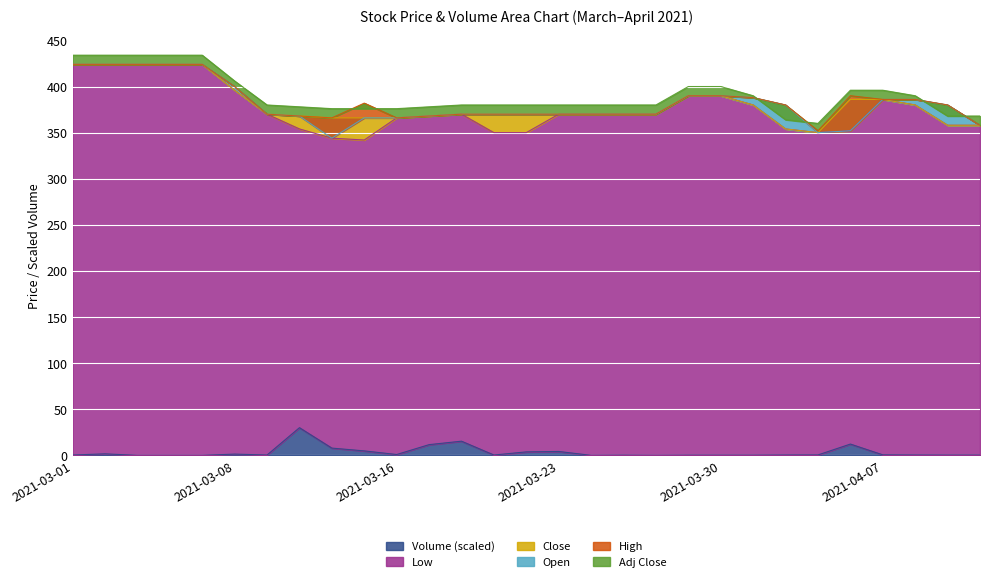

In Open, how many points are lower than both neighbors (excluding endpoints)?

2